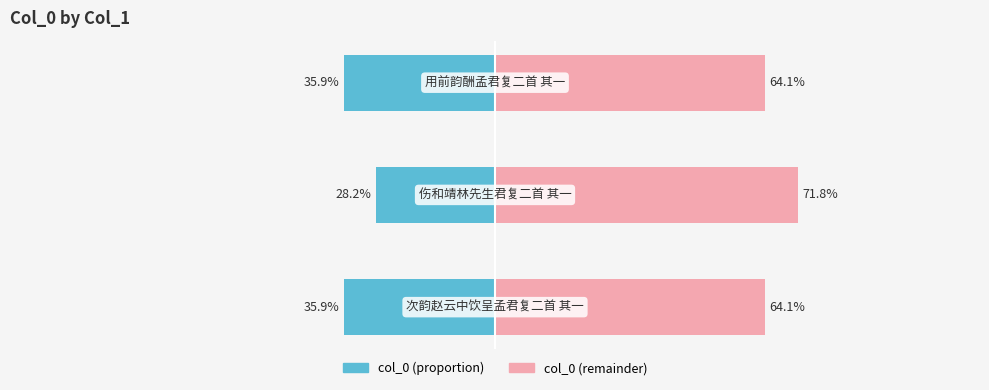

Where is col_0 (right) nearest to the value 67?

2